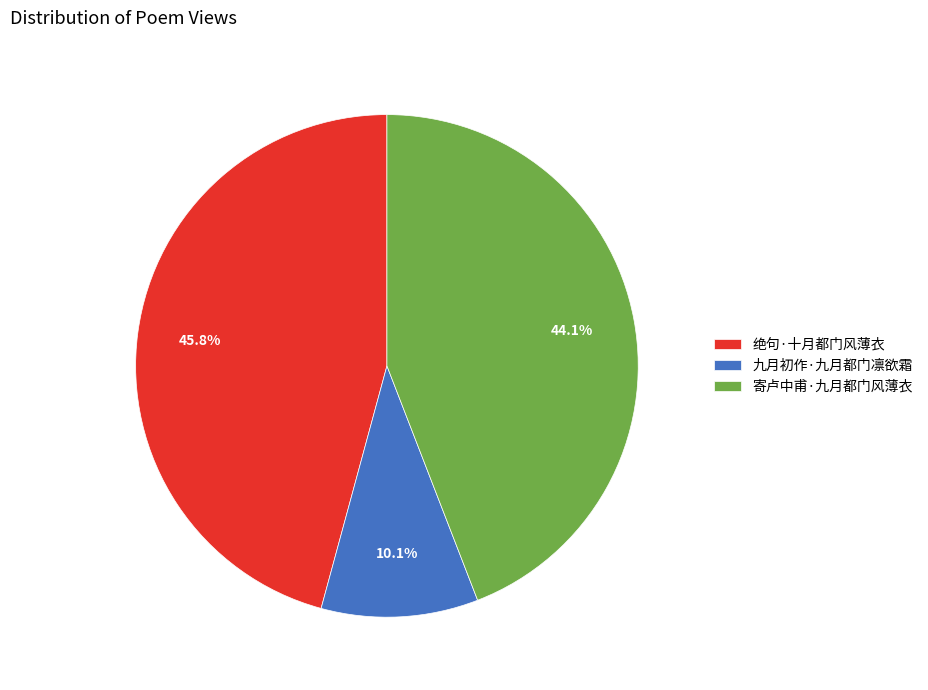

To the nearest percent, what percentage of the pie is 绝句·十月都门风薄衣?

46%